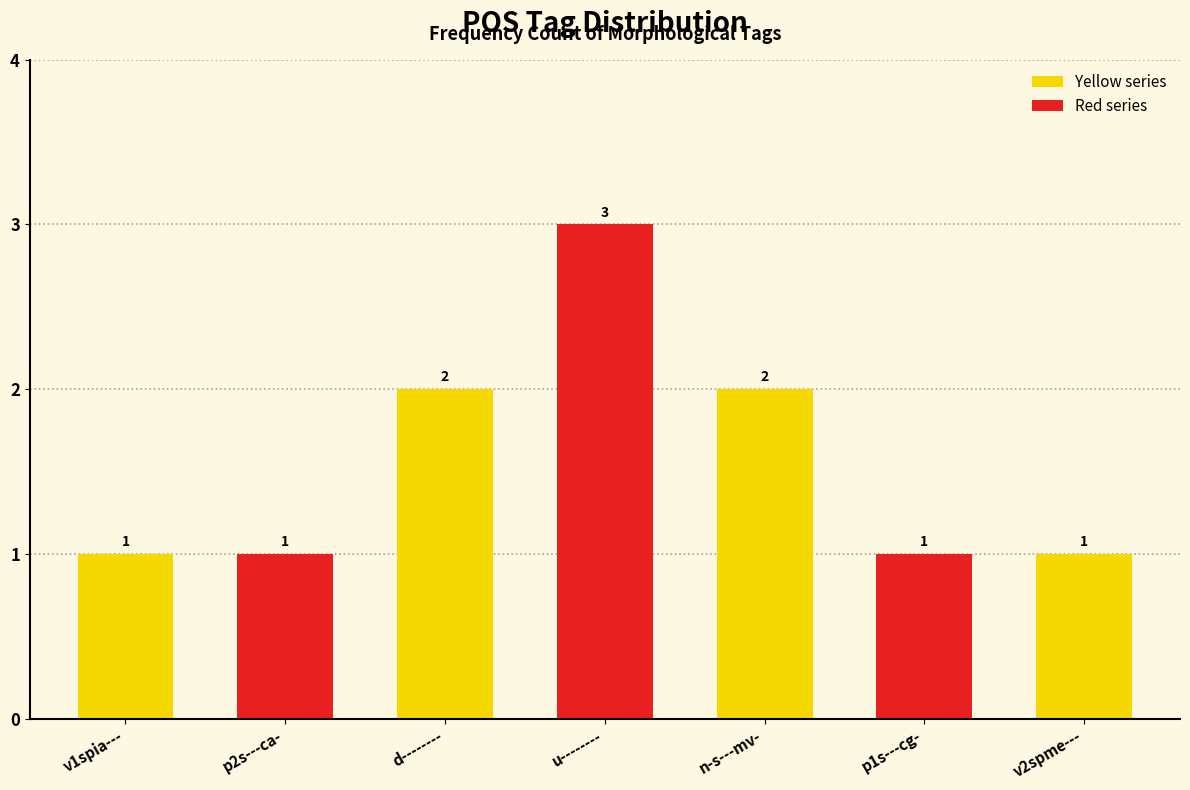

Reading right to left, transcribe all the data shown in this chart.

1	1	2	3	2	1	1